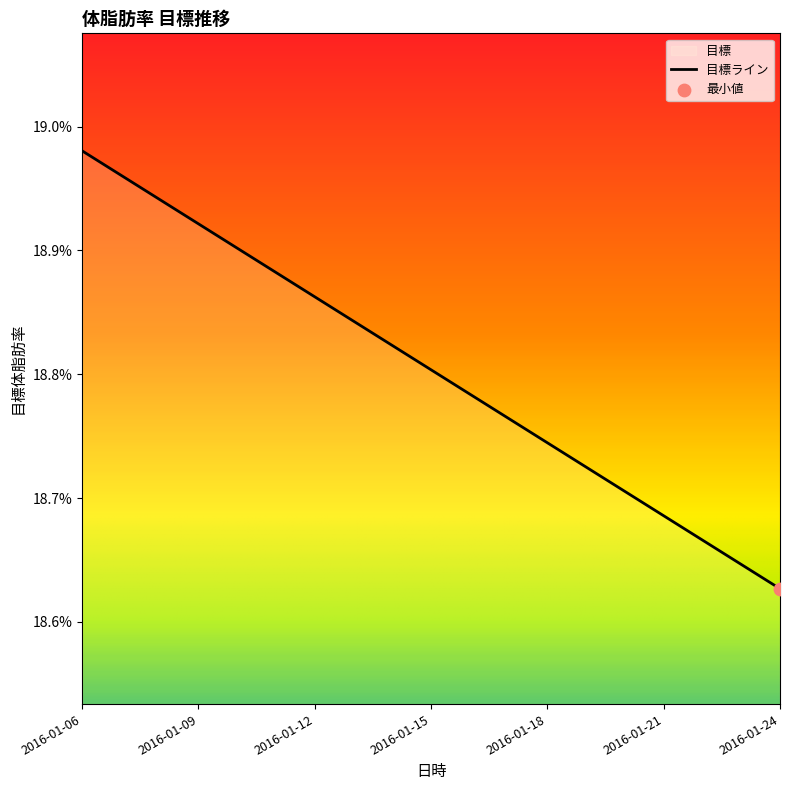

Which has a higher value, 2016-01-22 or 2016-01-13?

2016-01-13